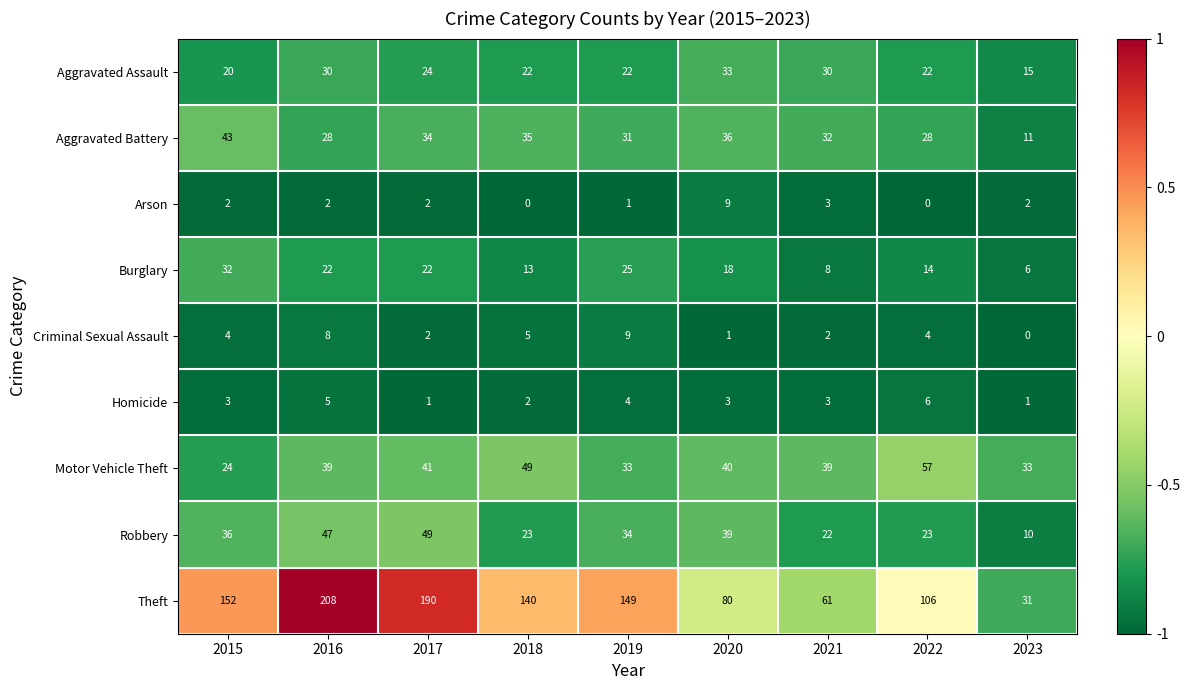

What is the spread (max minus min) of values at 2017?

189